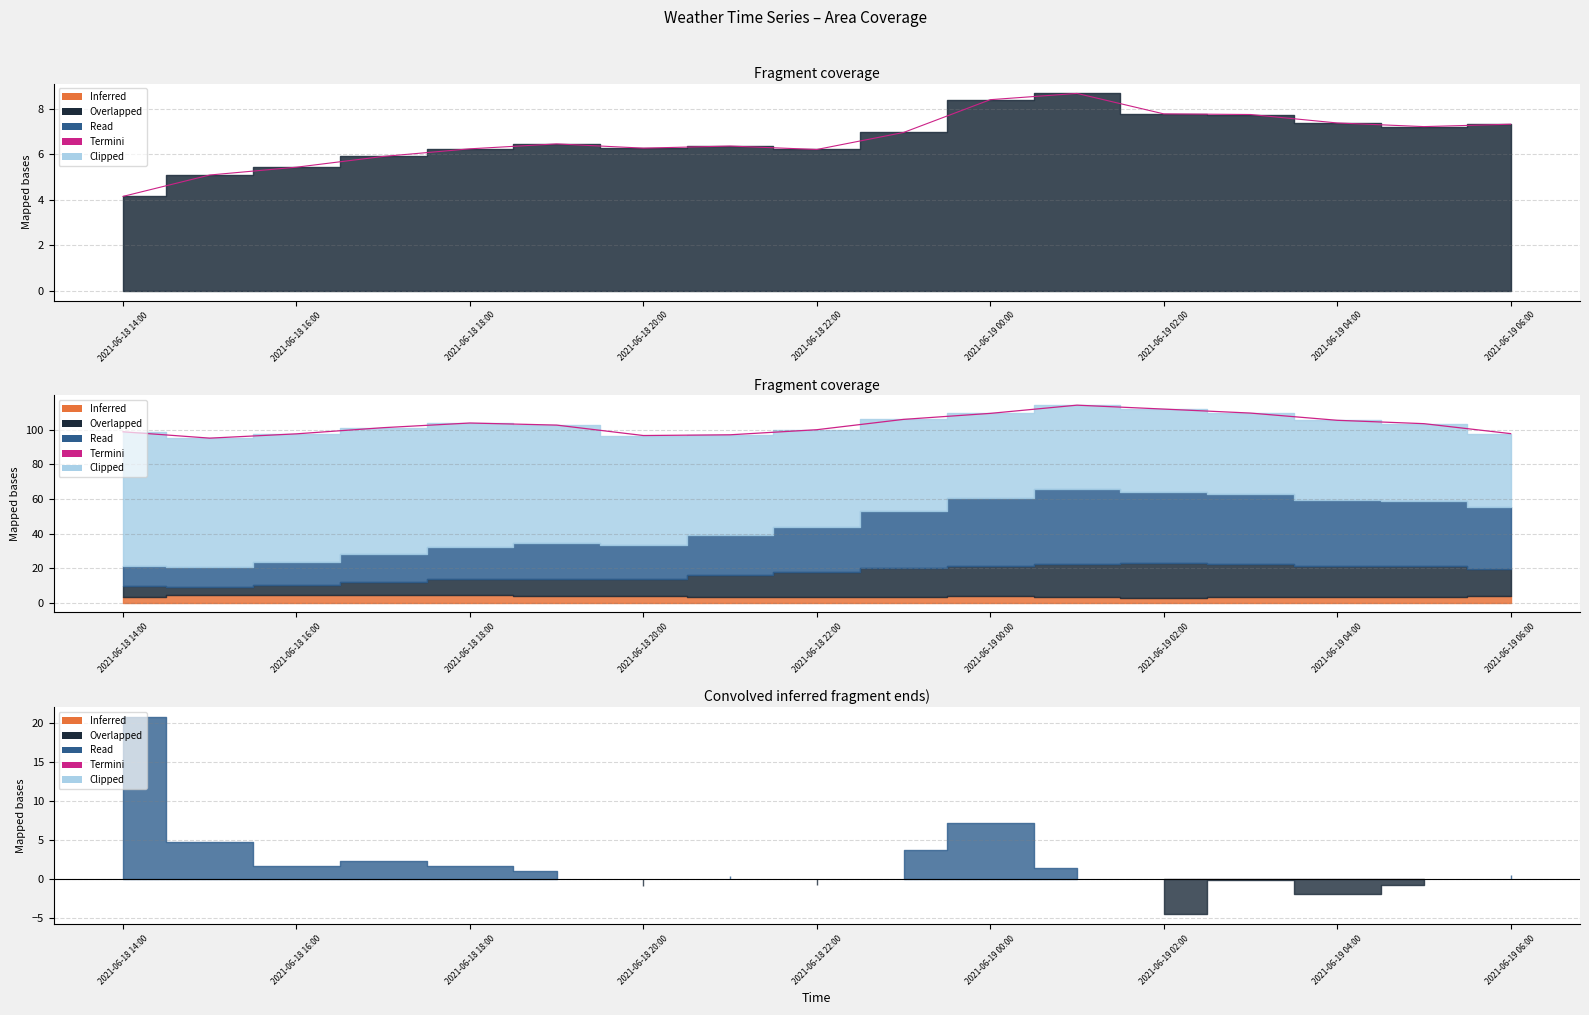

Reading left to right, transcribe all the data shown in this chart.

98.9	95.2	97.7	101.2	103.9	102.7	96.7	97.1	100.1	106.1	109.5	114.3	112.0	109.7	105.5	103.6	97.8